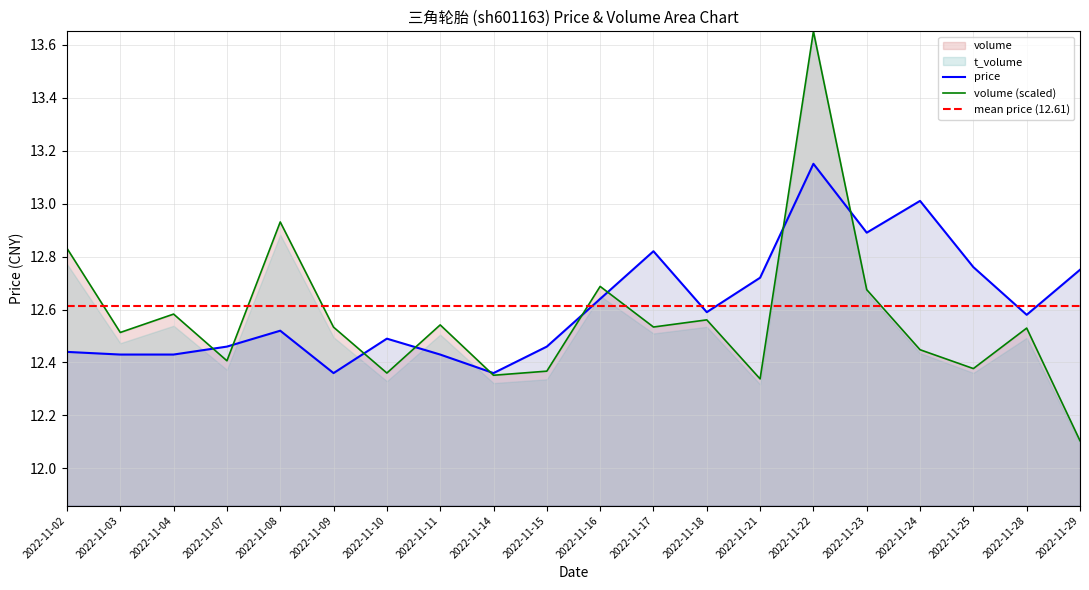

What is the sum of the volume_upper values at 2022-11-14 and 2022-11-29?

24.5